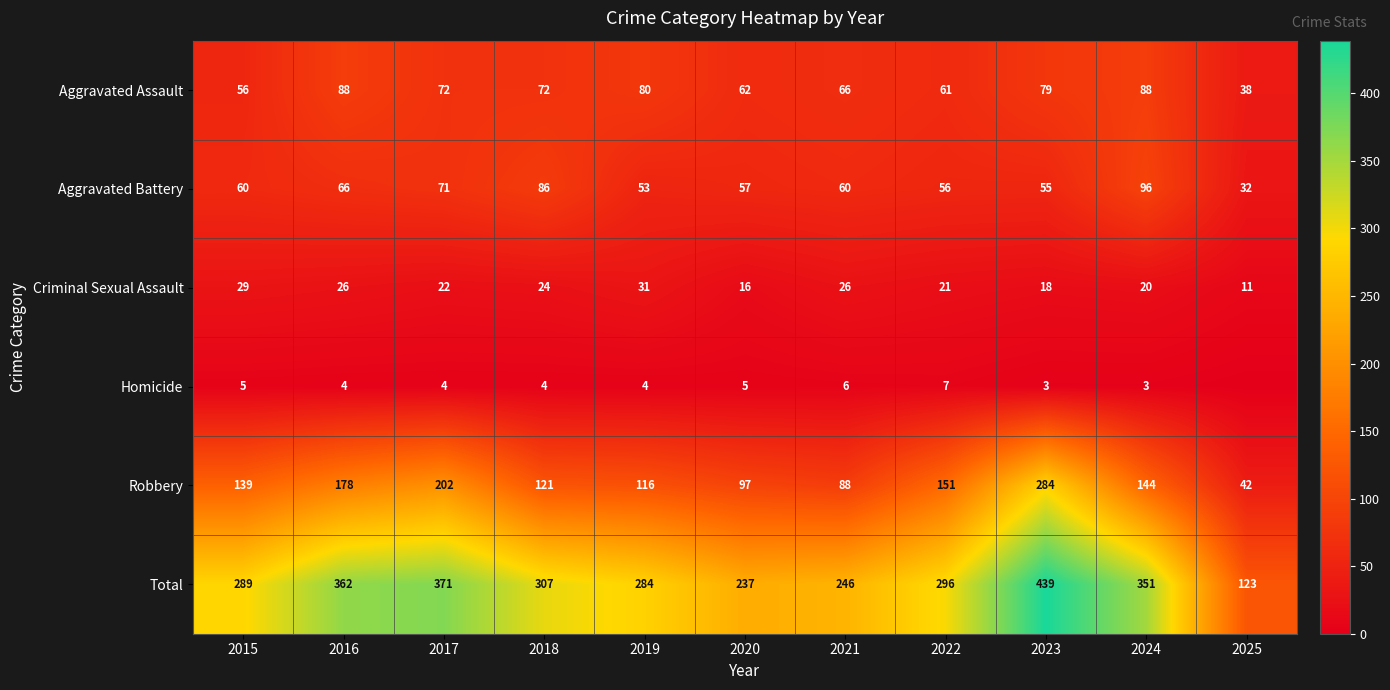

What value does the Robbery series have at 2018, to the nearest 5?

120